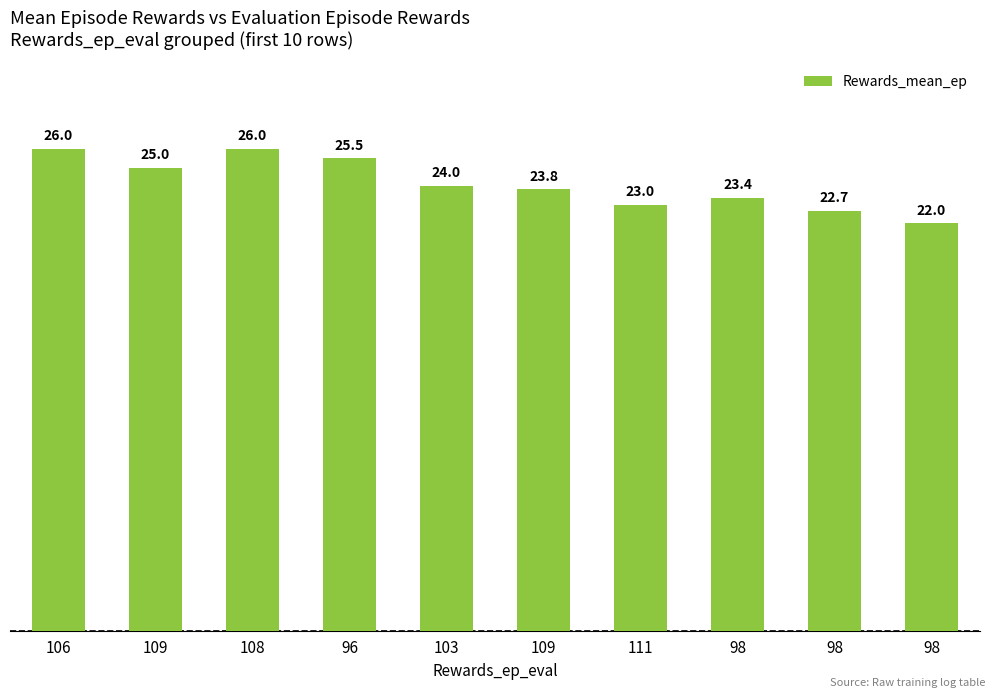

The chart shows a value of 23.8 at 109. True or false?

True